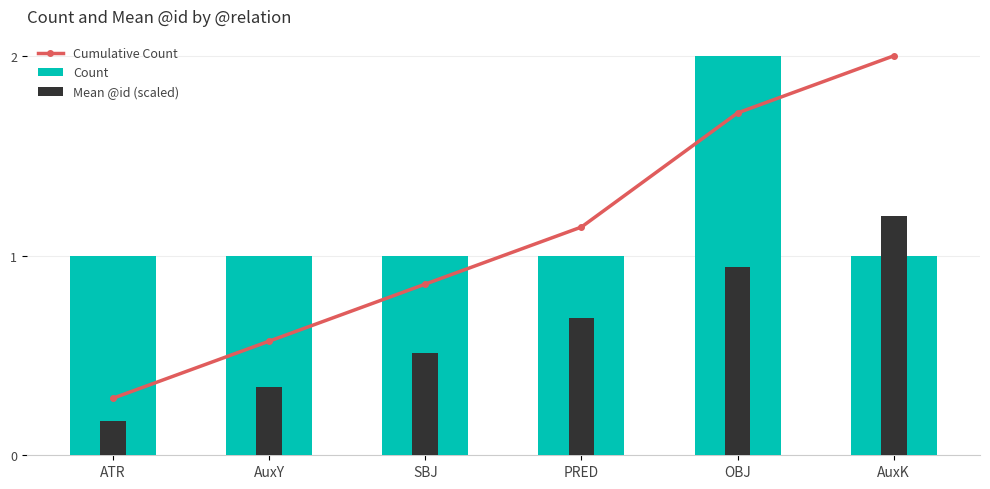

How many data points in Cumulative Count are above 1?

3